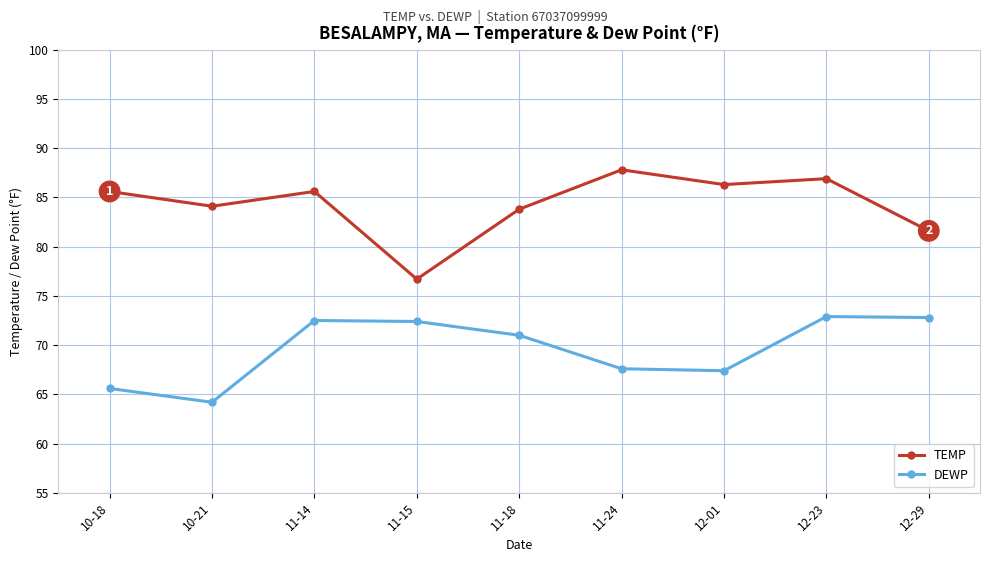

True or false: DEWP and TEMP intersect in this chart.

False